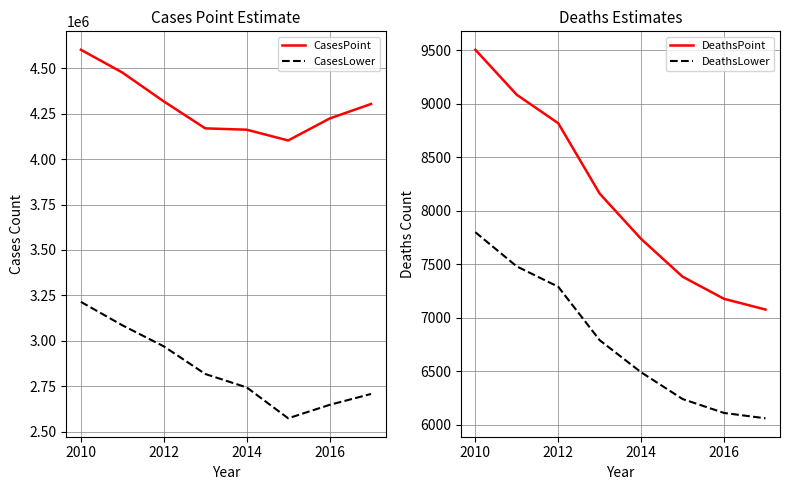

True or false: CasesLower and CasesPoint intersect in this chart.

False